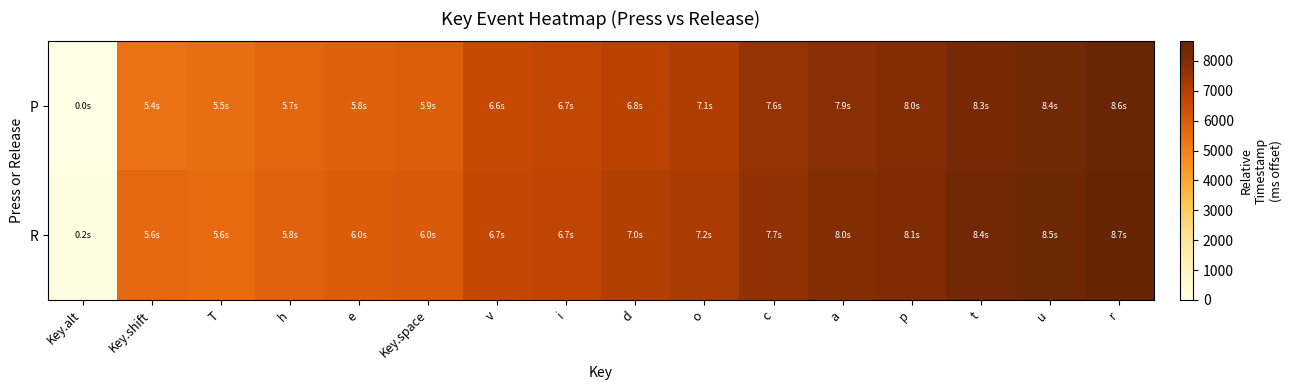

What is the difference between the highest and lowest values at r?

78